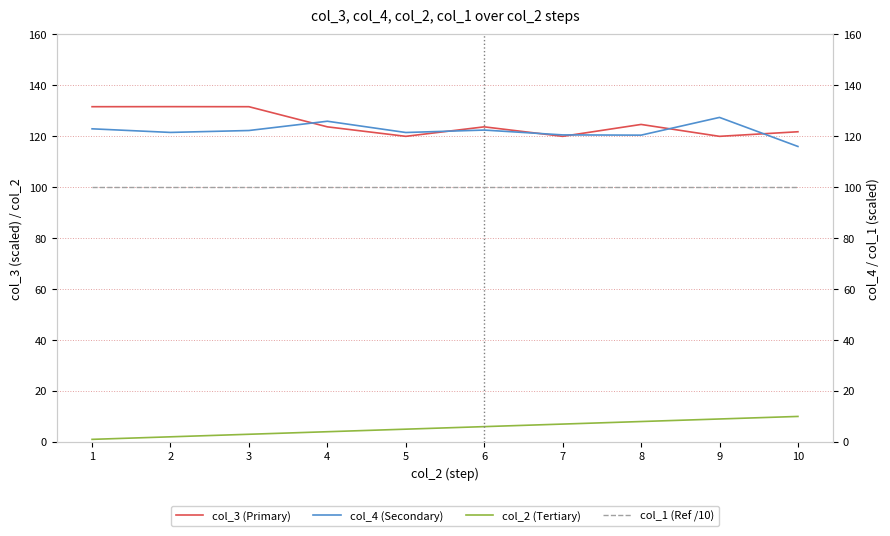

True or false: col_2 (Tertiary) and col_4 (Secondary) cross at least once.

False